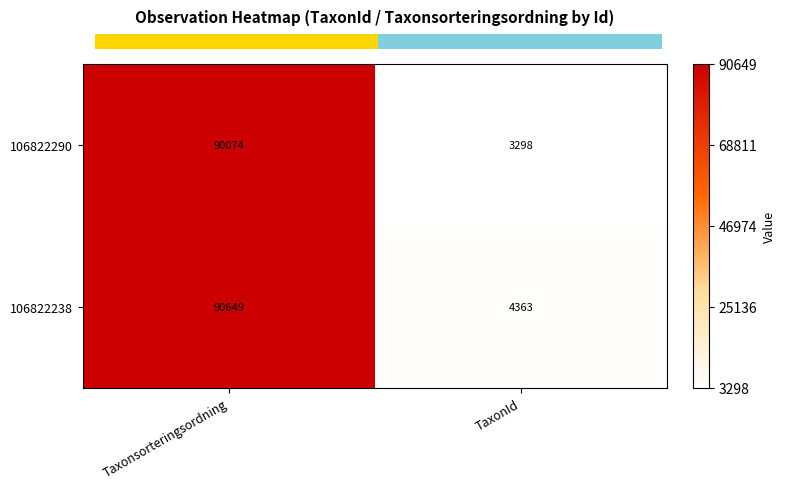

The 106822238 series shows 33365 at Taxonsorteringsordning. True or false?

False